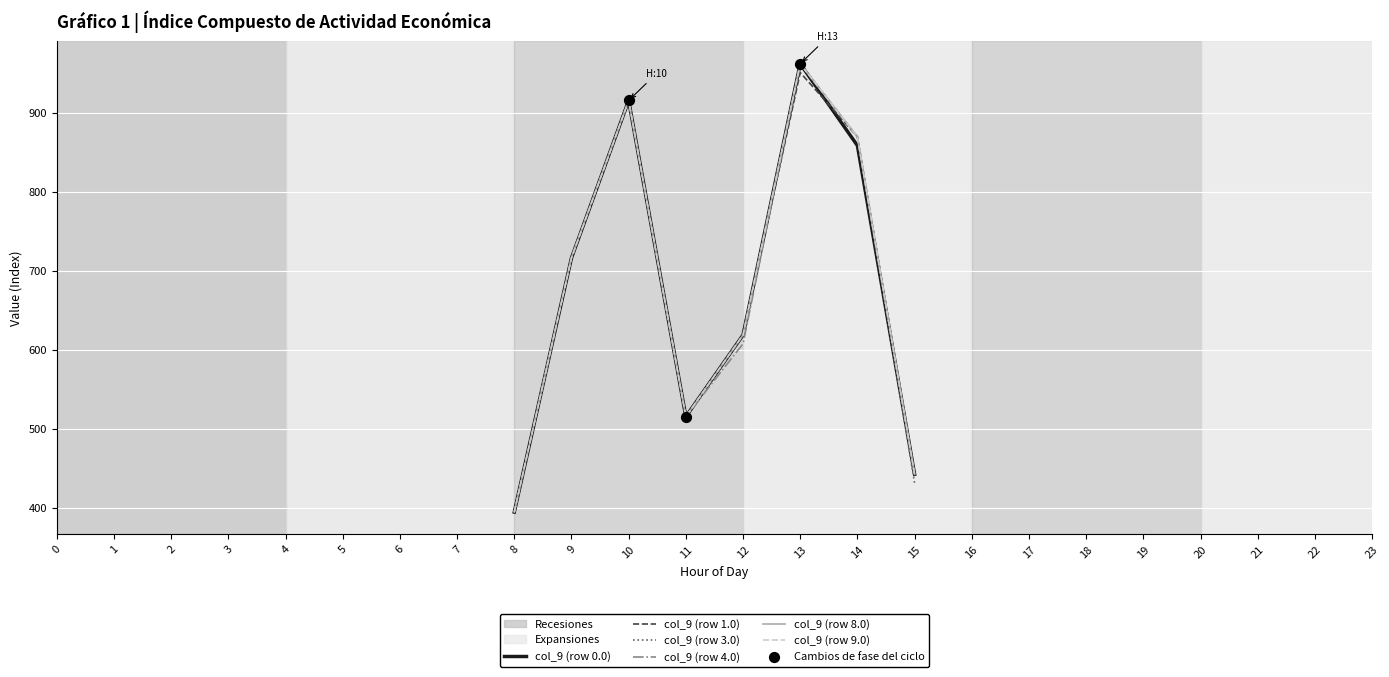

What is the total value across all series at 11?

3096.1